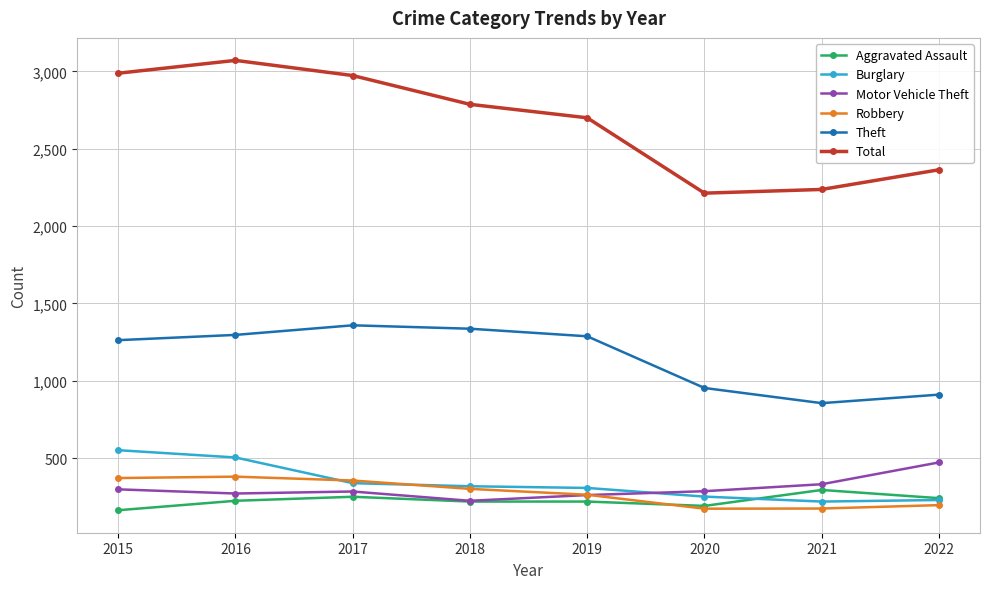

At how many categories does at least one series exceed 2200?

8